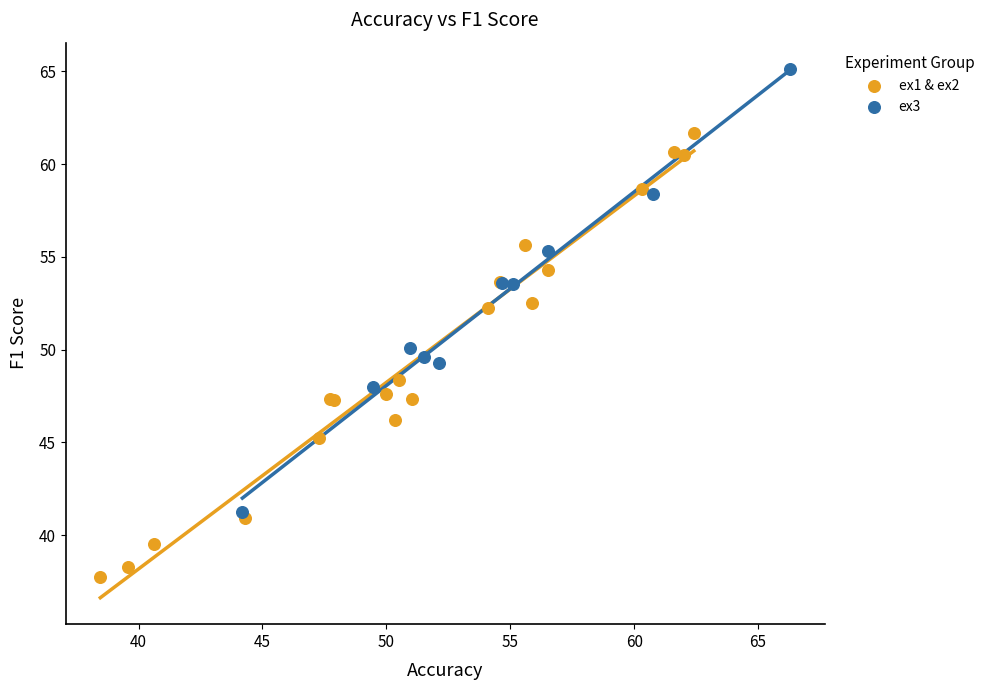

Which series contains the highest Y value?

ex3